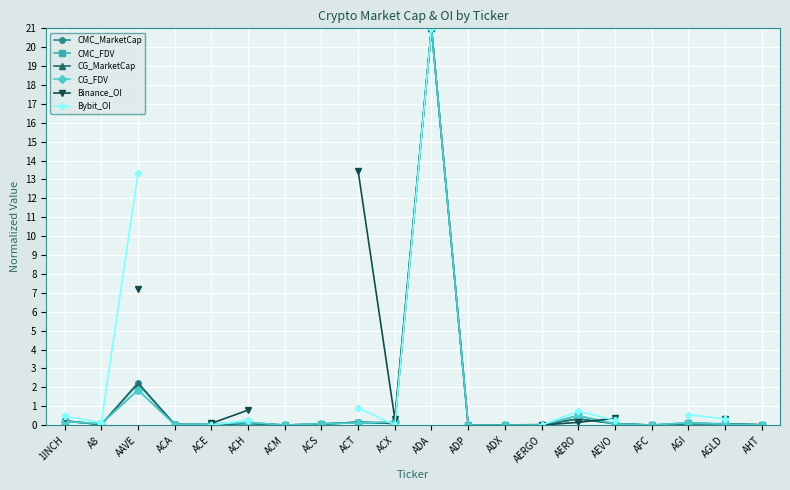

Where do CG_MarketCap and CG_FDV first cross each other?

1INCH and A8